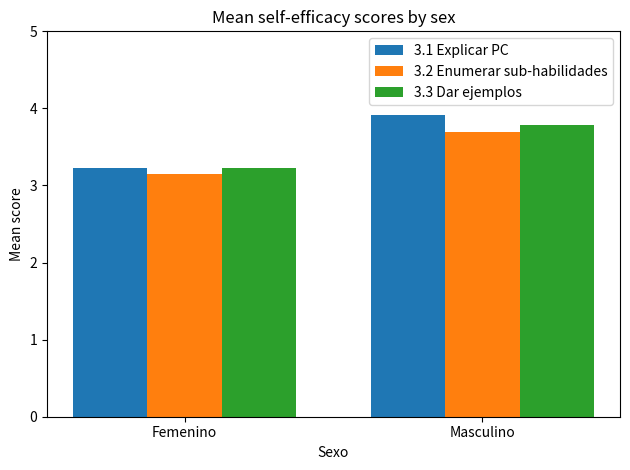

What is the difference between the maximum and minimum values in the 3.3 Dar ejemplos series?

0.6